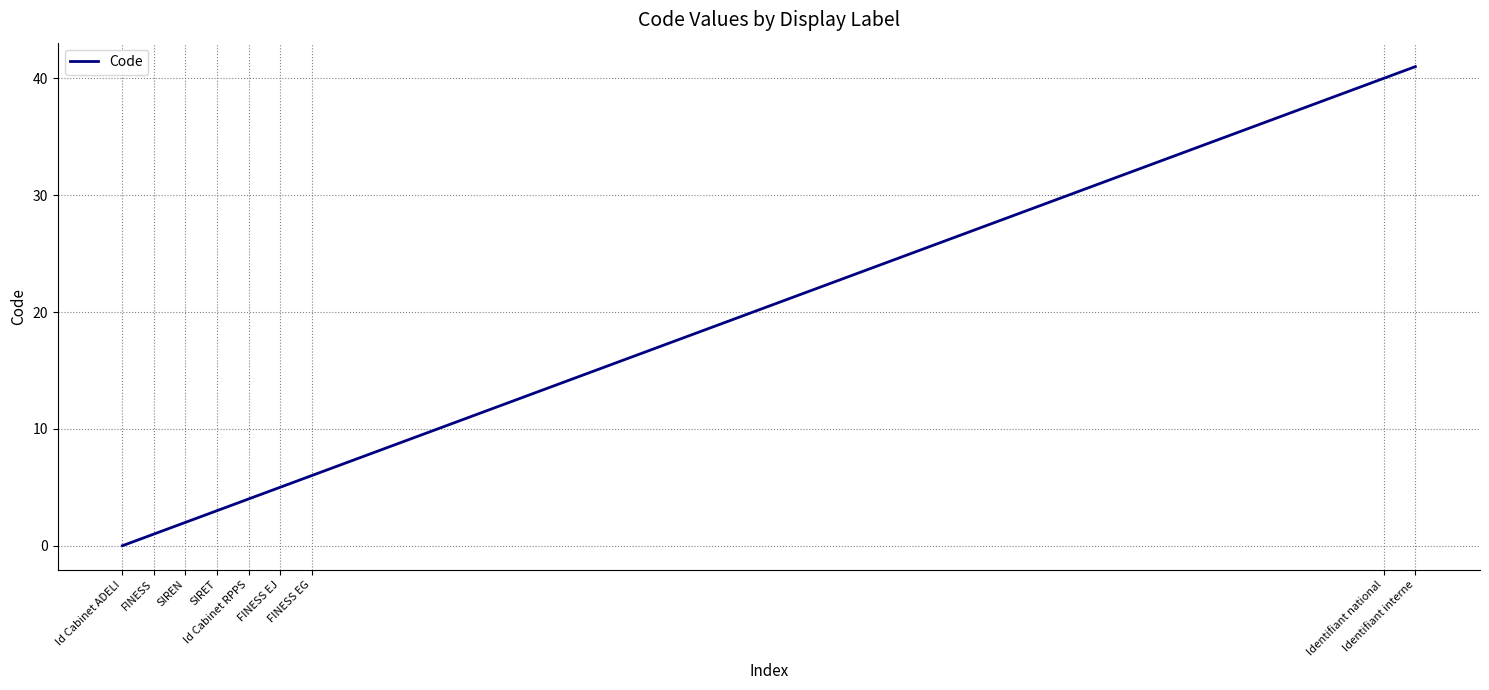

What is the greatest value displayed?

41